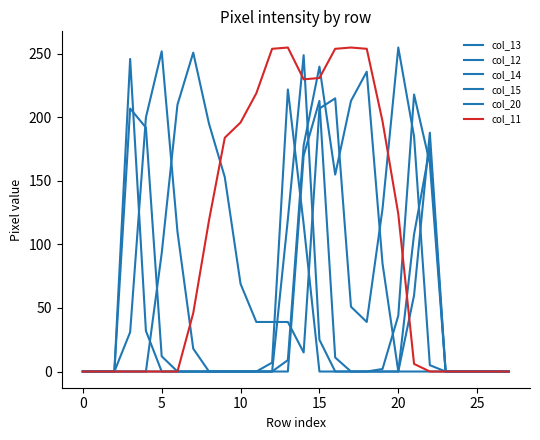

Is this an area chart (filled region under the line)?

No